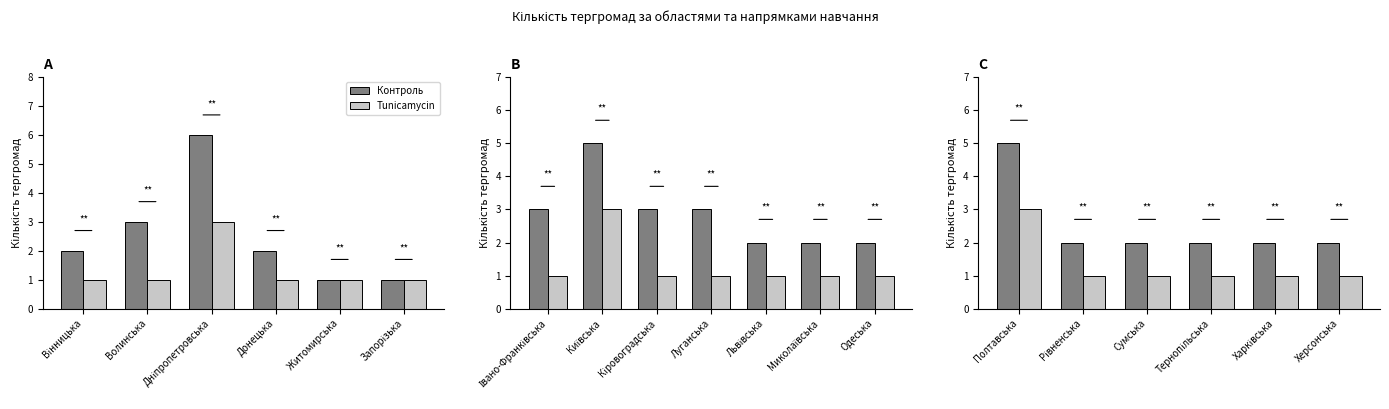

What is the value of the Контроль bar at the 2nd from the left?

2